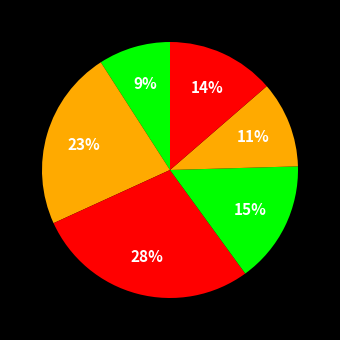

How many segments does this pie chart have?

6